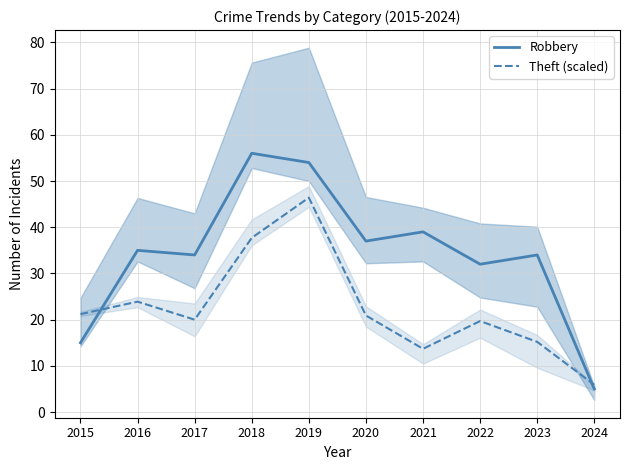

How many intersections are there between Robbery and Theft (scaled)?

2